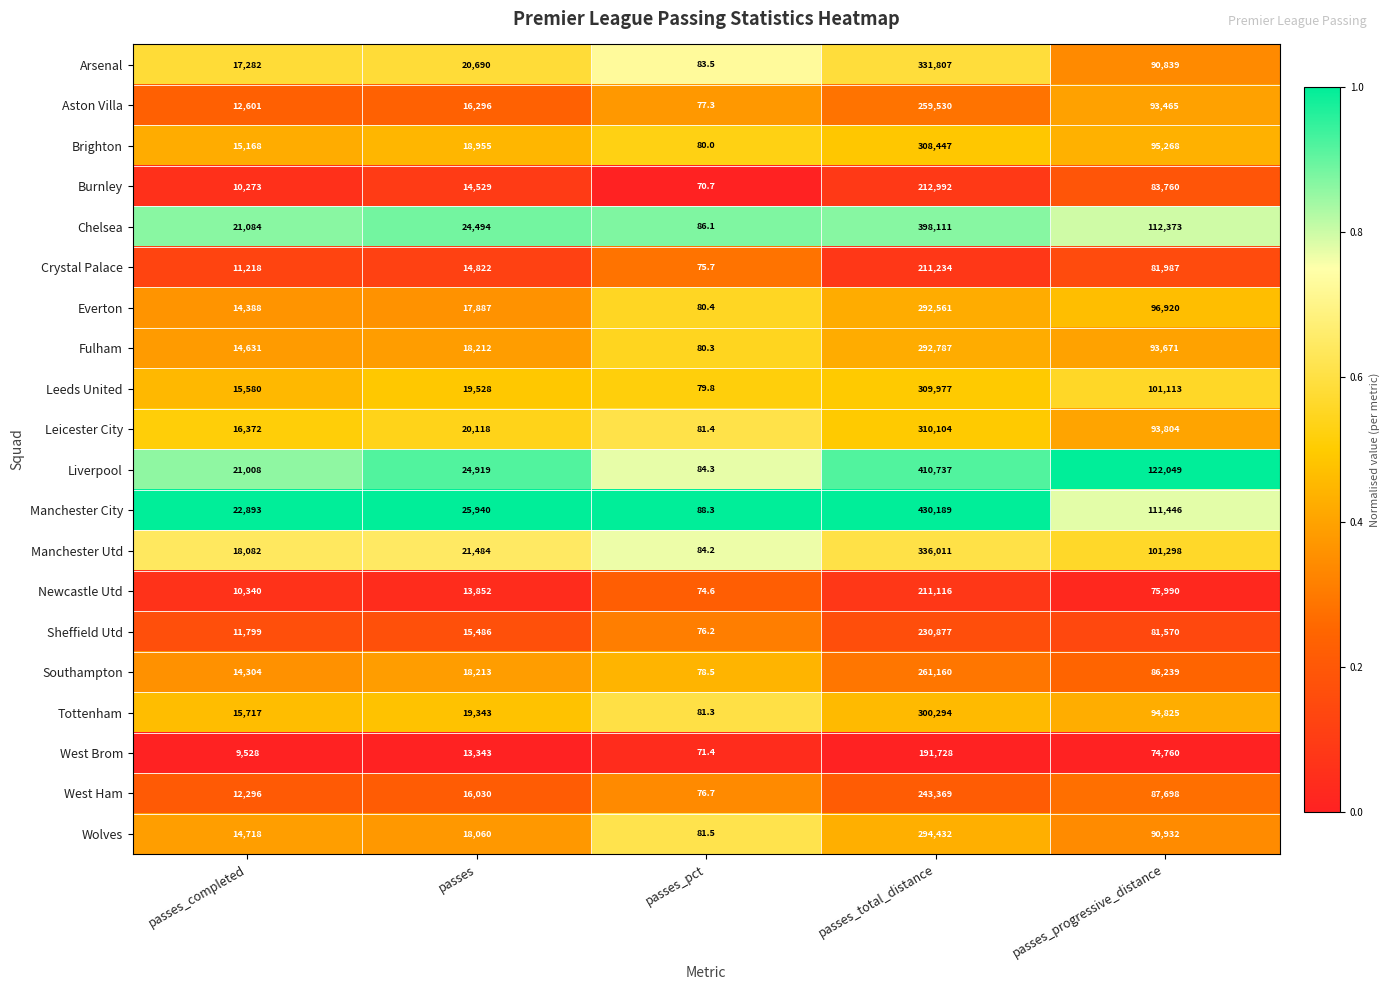

At passes, list the series in order from smallest to largest.

West Brom, Newcastle Utd, Burnley, Crystal Palace, Sheffield Utd, West Ham, Aston Villa, Everton, Wolves, Fulham, Southampton, Brighton, Tottenham, Leeds United, Leicester City, Arsenal, Manchester Utd, Chelsea, Liverpool, Manchester City